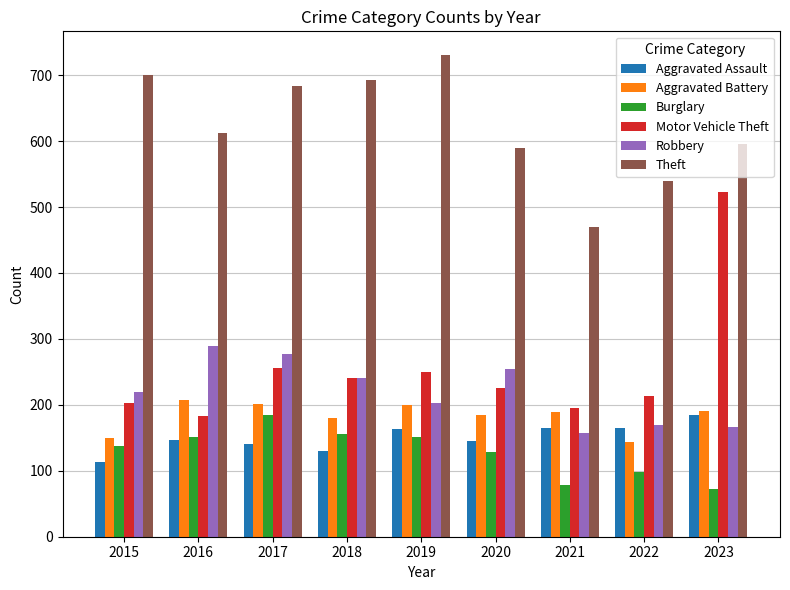

What is the sum of the Aggravated Assault values at 2022 and 2018?

295